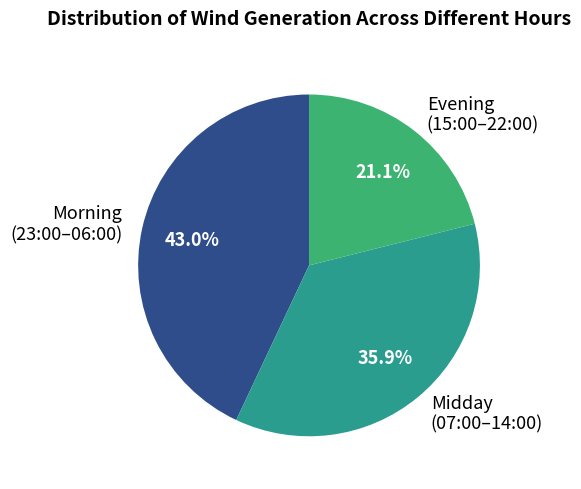

Which category has the smallest portion of the pie?

Evening (15:00–22:00)